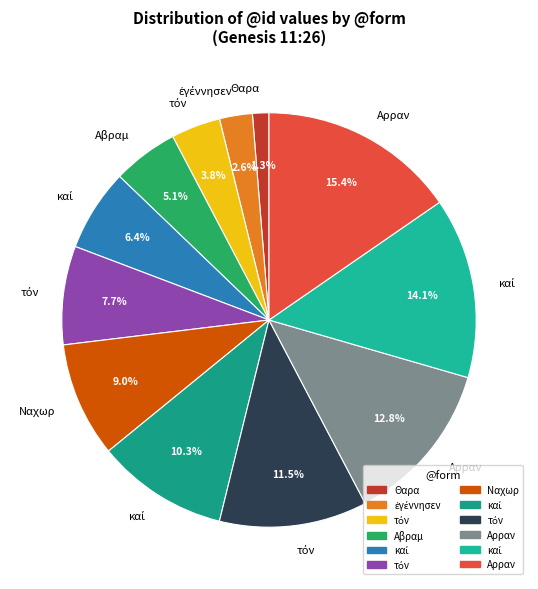

What is the largest slice in the pie chart?

Αρραν